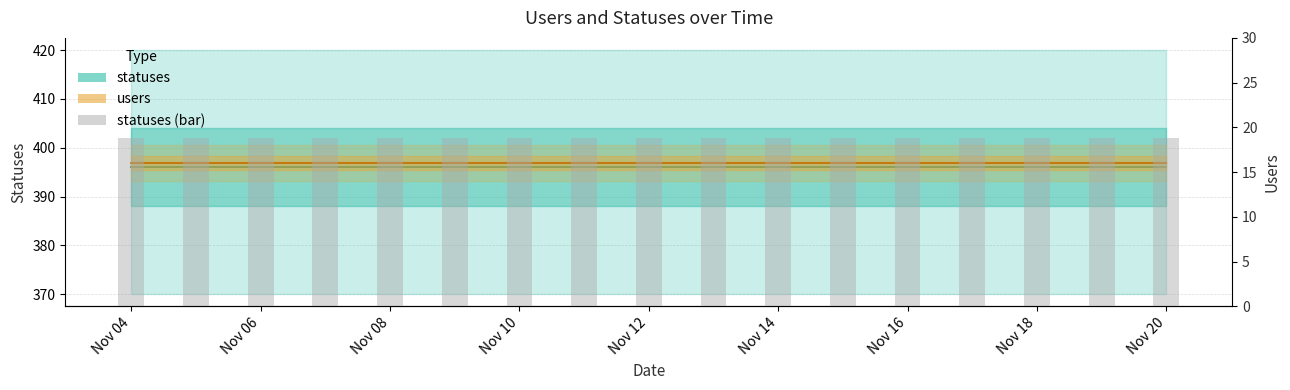

Rank the series at Nov 20 from lowest to highest value.

users, statuses (bar), statuses